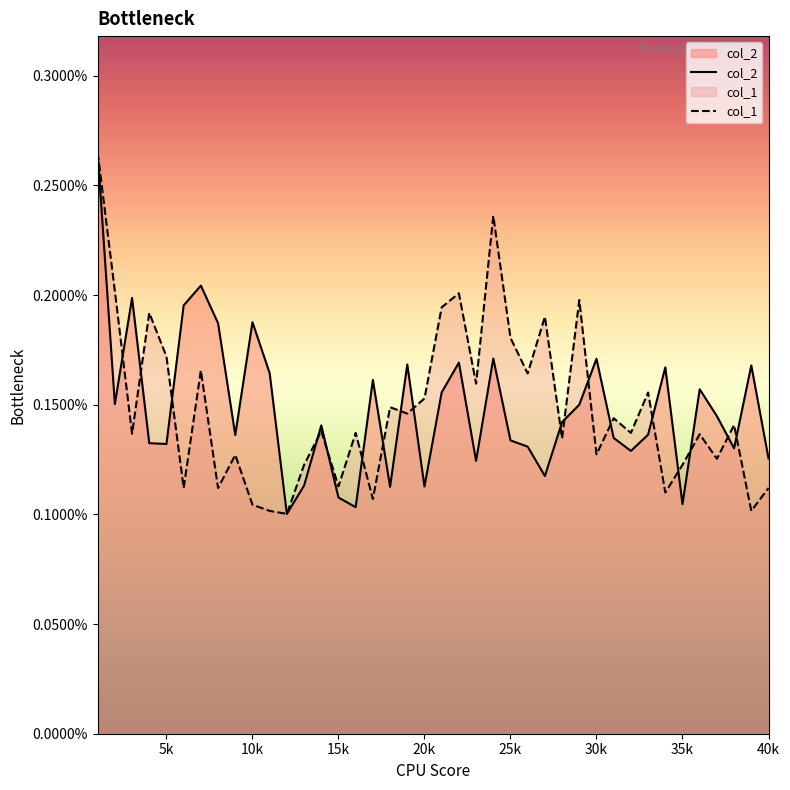

Which series has the largest total across all categories?

col_2